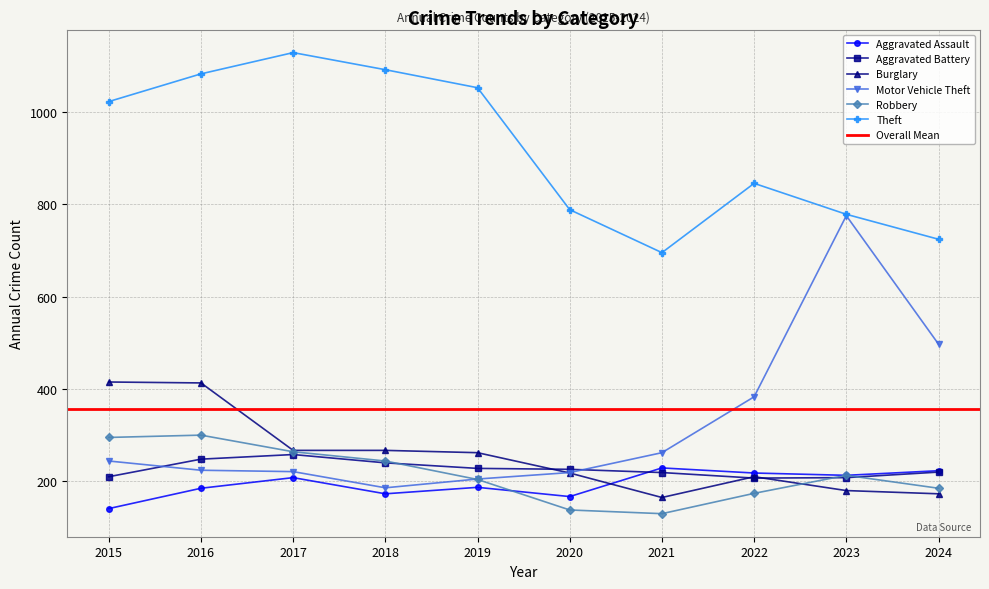

Where does the Theft series first go above 1022?

2016